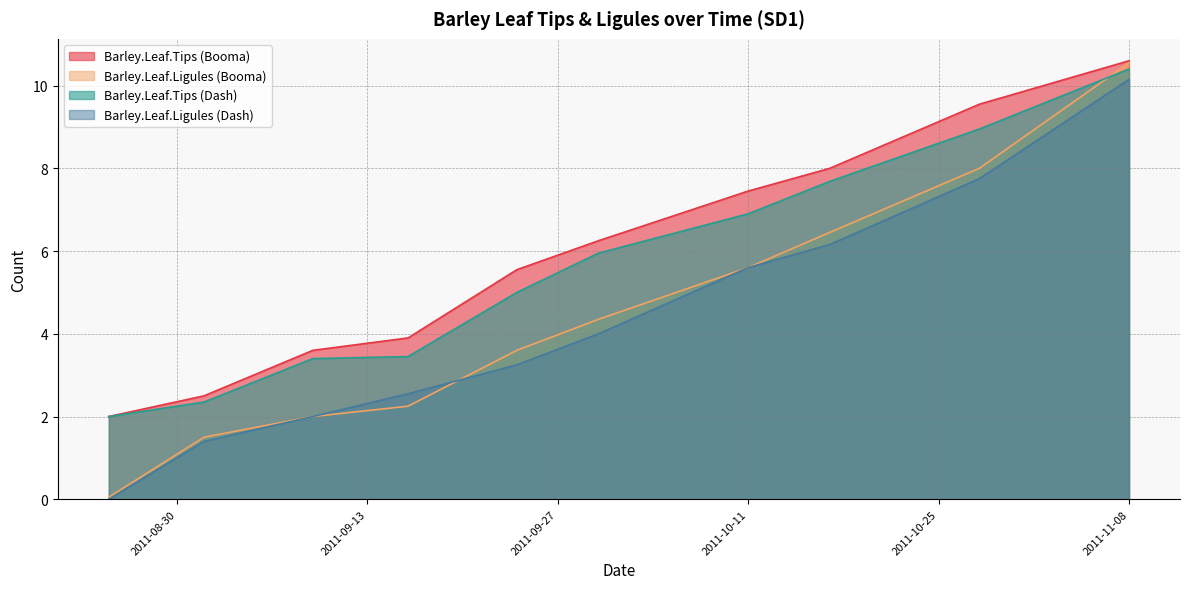

True or false: Barley.Leaf.Ligules (Dash) has more than 0 points higher than both neighbors.

False